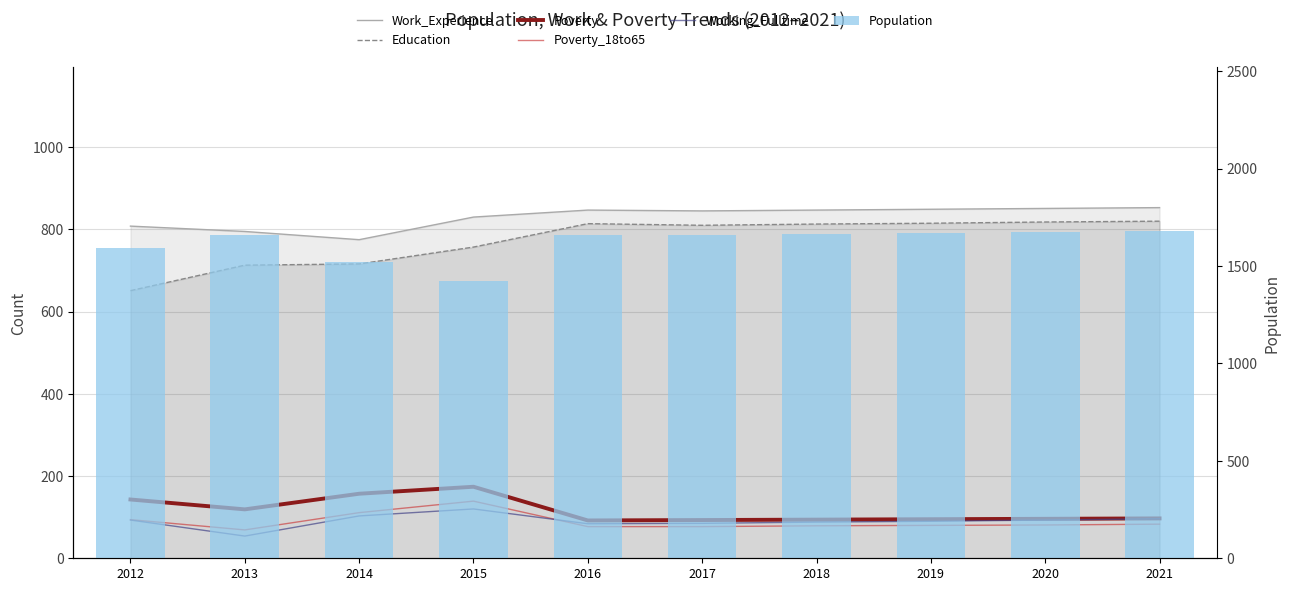

The Working_Fulltime series shows 32 at 2015. True or false?

False